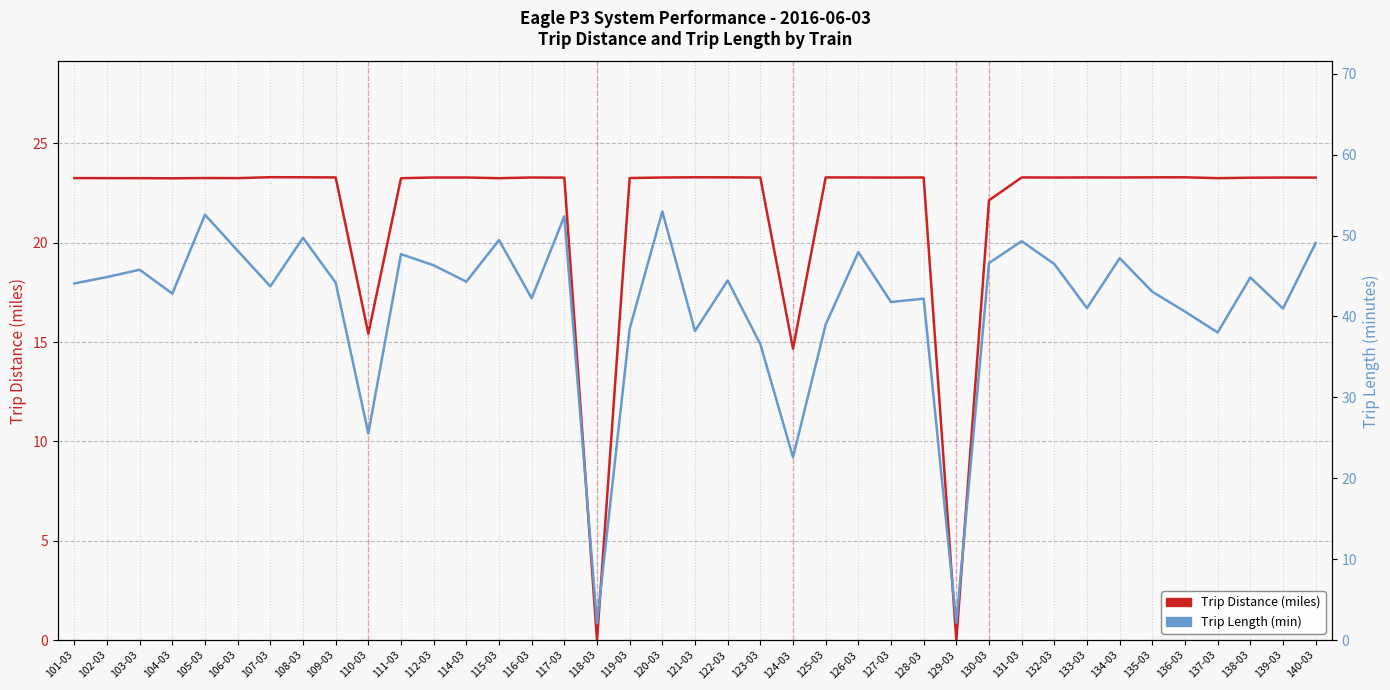

List the series in order of their overall mean, highest first.

Trip Length (min), Trip Distance (miles)